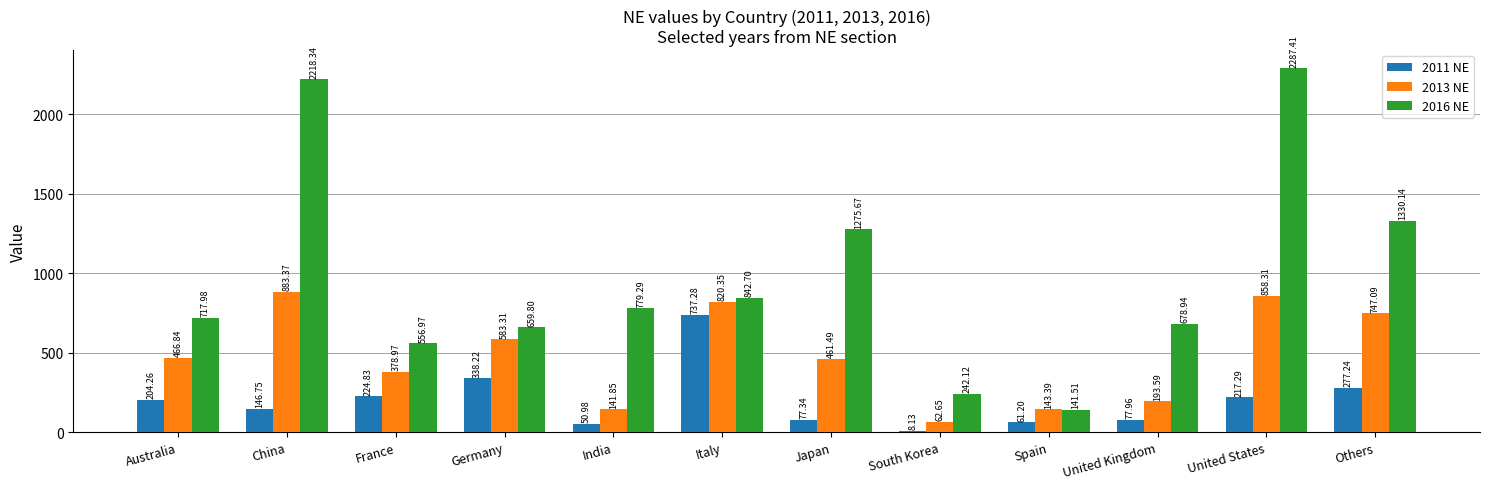

Rank the series by their maximum value, from highest to lowest.

2016 NE, 2013 NE, 2011 NE